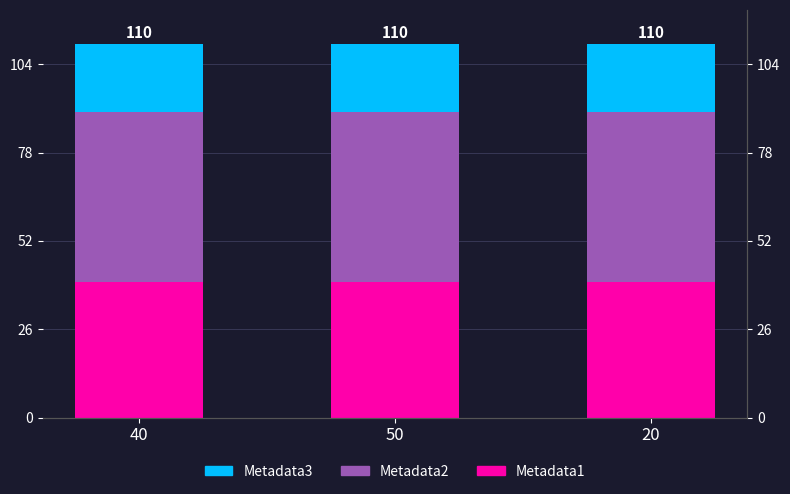

Reading right to left, extract all data points from this chart.

Metadata1: 40	40	40
Metadata2: 50	50	50
Metadata3: 20	20	20